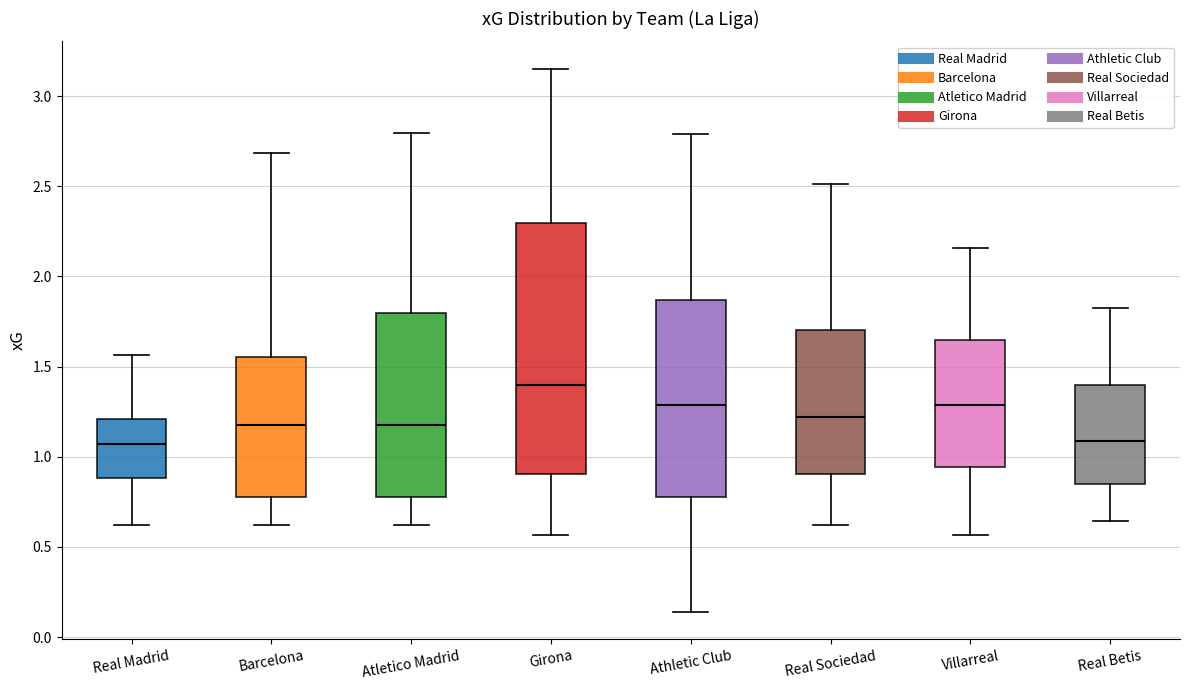

Reading left to right, transcribe this box plot: for each box, give where its median line is, the range the box spans, and where its two whiskers end, as read against the y-axis. The values are not printed on the chart, so give them approximately, as read against the axis.

Real Madrid: median 1.05, box 0.90 to 1.20, whiskers 0.60 to 1.55
Barcelona: median 1.20, box 0.80 to 1.55, whiskers 0.60 to 2.70
Atletico Madrid: median 1.20, box 0.80 to 1.80, whiskers 0.60 to 2.80
Girona: median 1.40, box 0.90 to 2.30, whiskers 0.55 to 3.15
Athletic Club: median 1.30, box 0.80 to 1.85, whiskers 0.15 to 2.80
Real Sociedad: median 1.20, box 0.90 to 1.70, whiskers 0.60 to 2.50
Villarreal: median 1.30, box 0.95 to 1.65, whiskers 0.55 to 2.15
Real Betis: median 1.10, box 0.85 to 1.40, whiskers 0.65 to 1.80